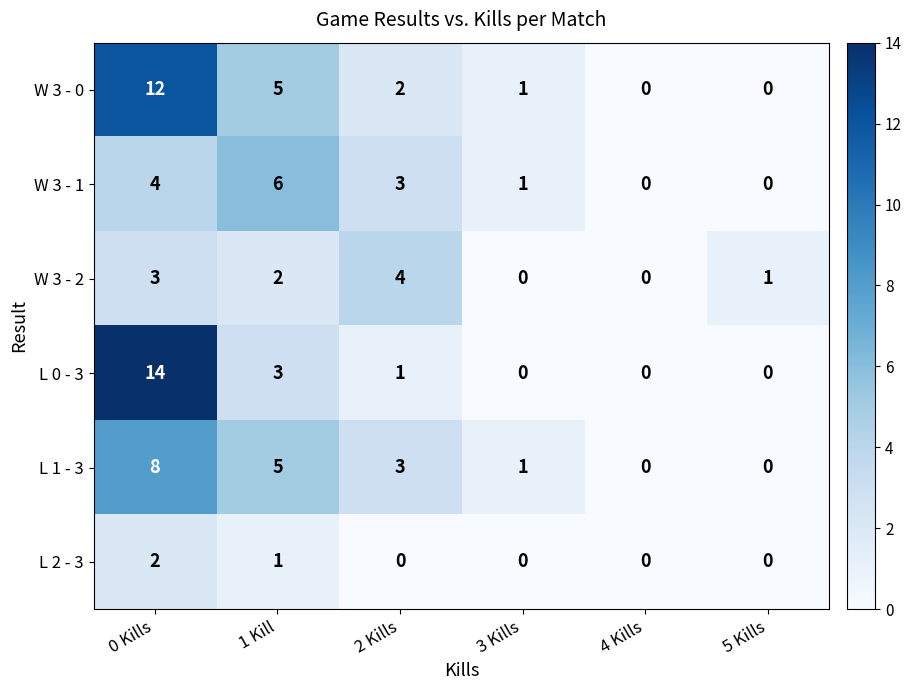

Which series has the largest total across all categories?

W 3 - 0